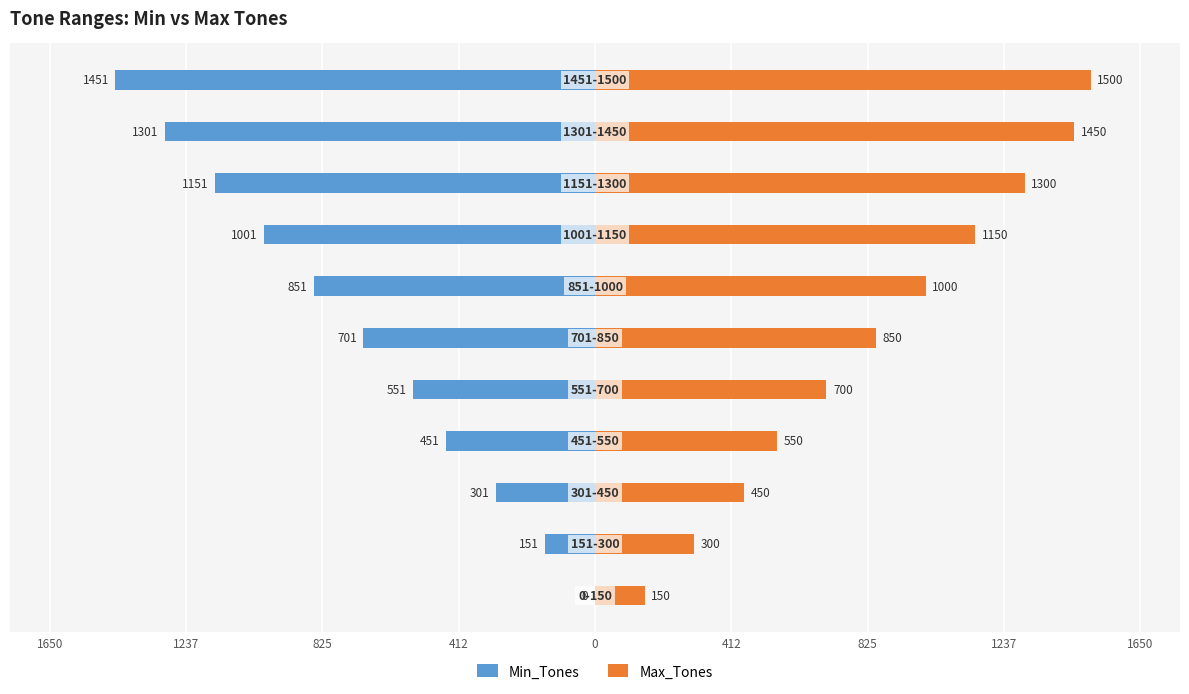

What is the difference between the second highest and second lowest values in the Min_Tones series?

1150